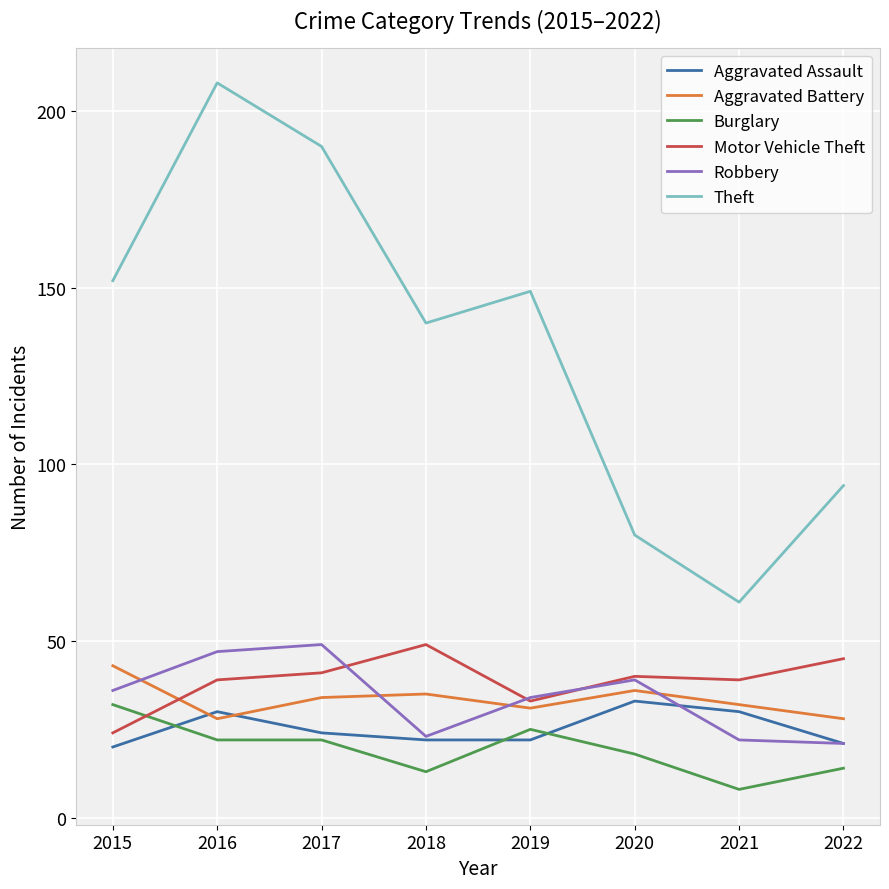

Which series has the largest range (max minus min)?

Theft